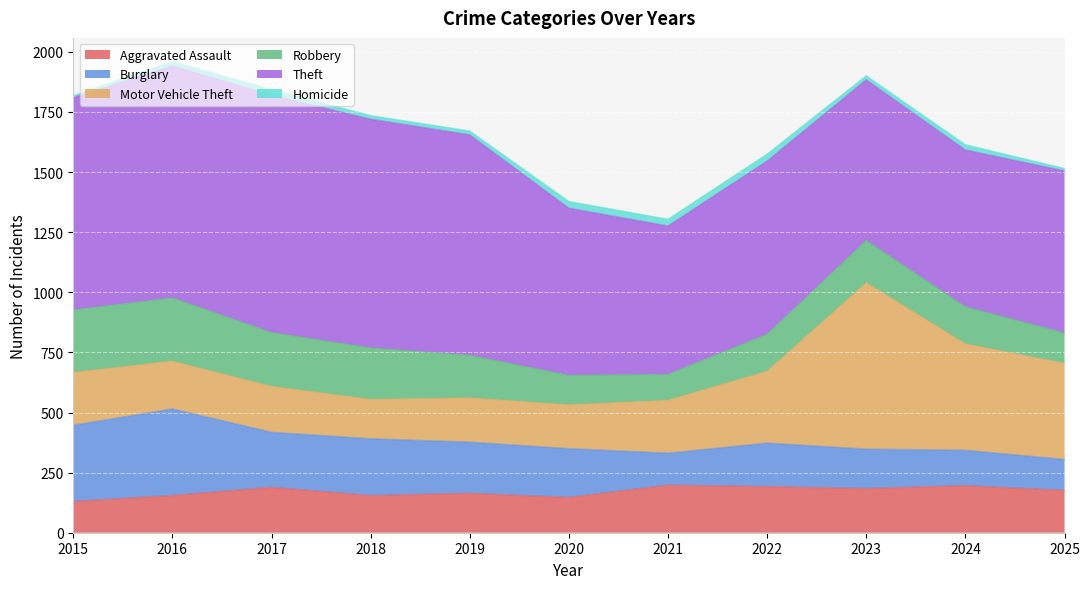

True or false: Homicide and Robbery cross at least once.

False